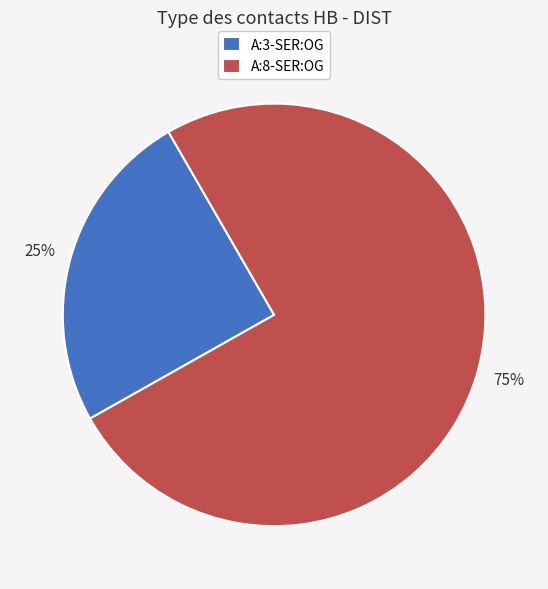

Is there any slice that represents more than half of the pie?

Yes